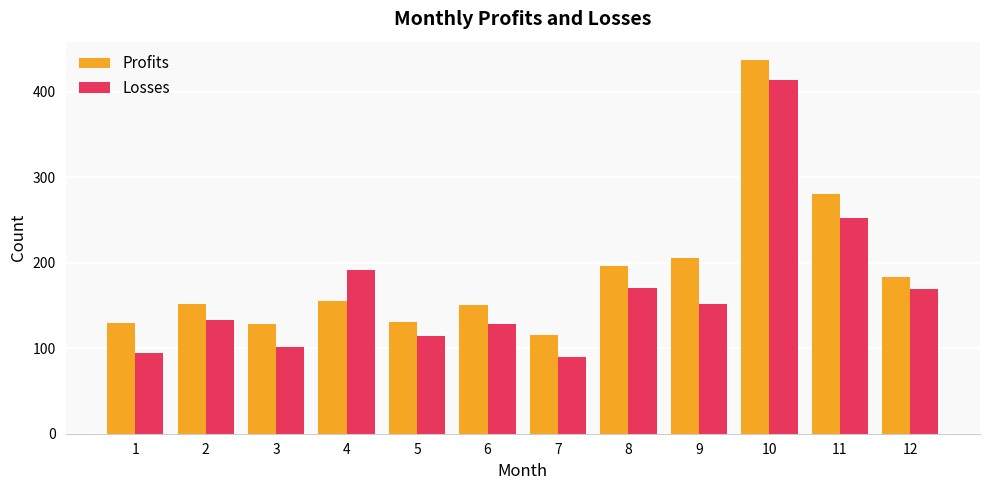

The value of Losses at 5 is 114. True or false?

True